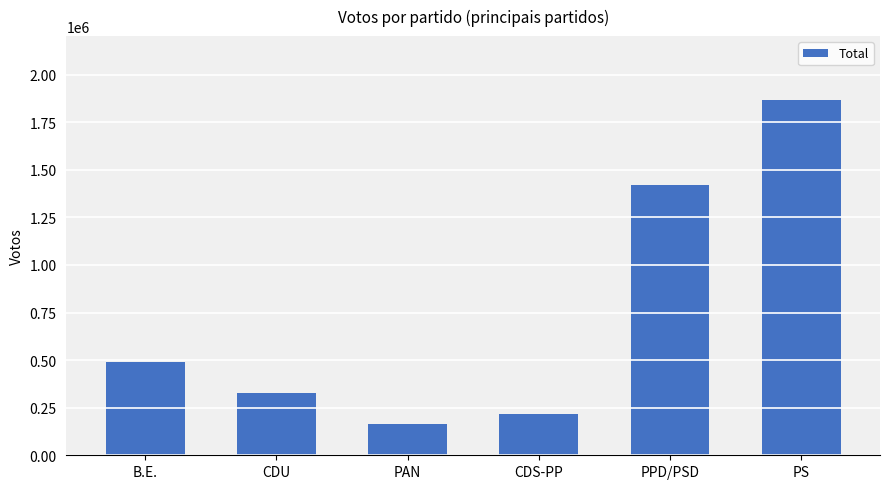

Where is the data nearest to the value 1016684?

PPD/PSD